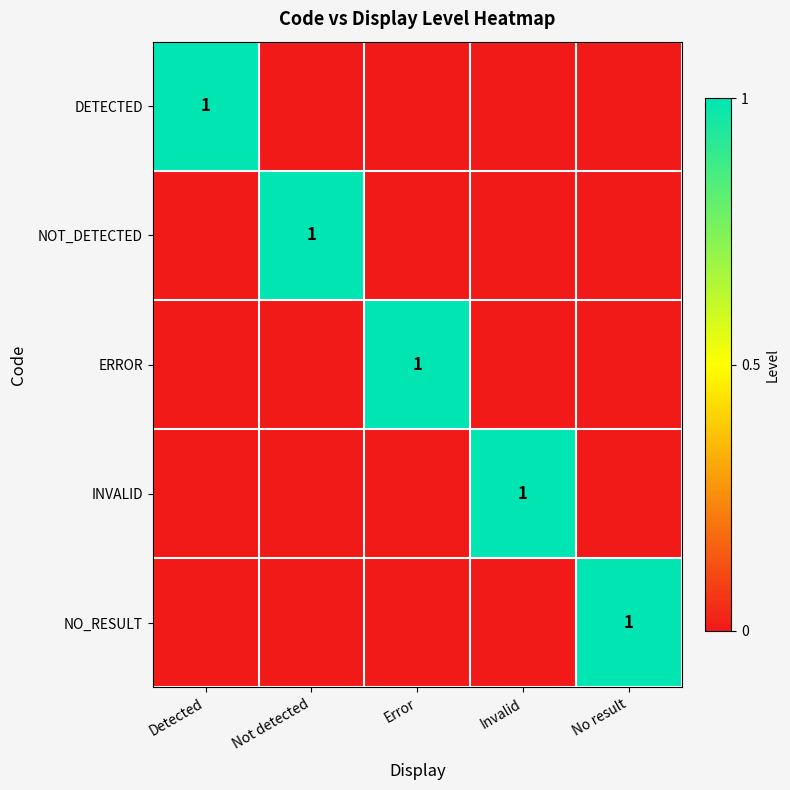

At how many categories does at least one series exceed 0?

5